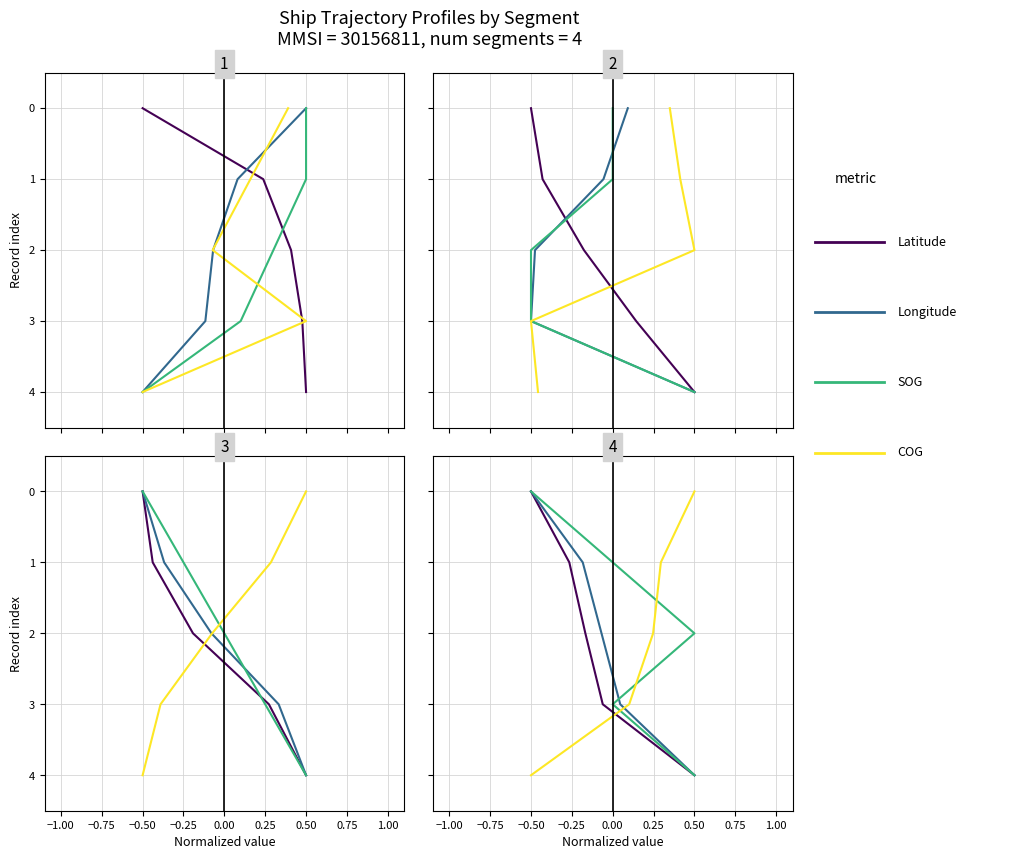

What are all the series names shown in the legend?

Latitude, Longitude, SOG, COG